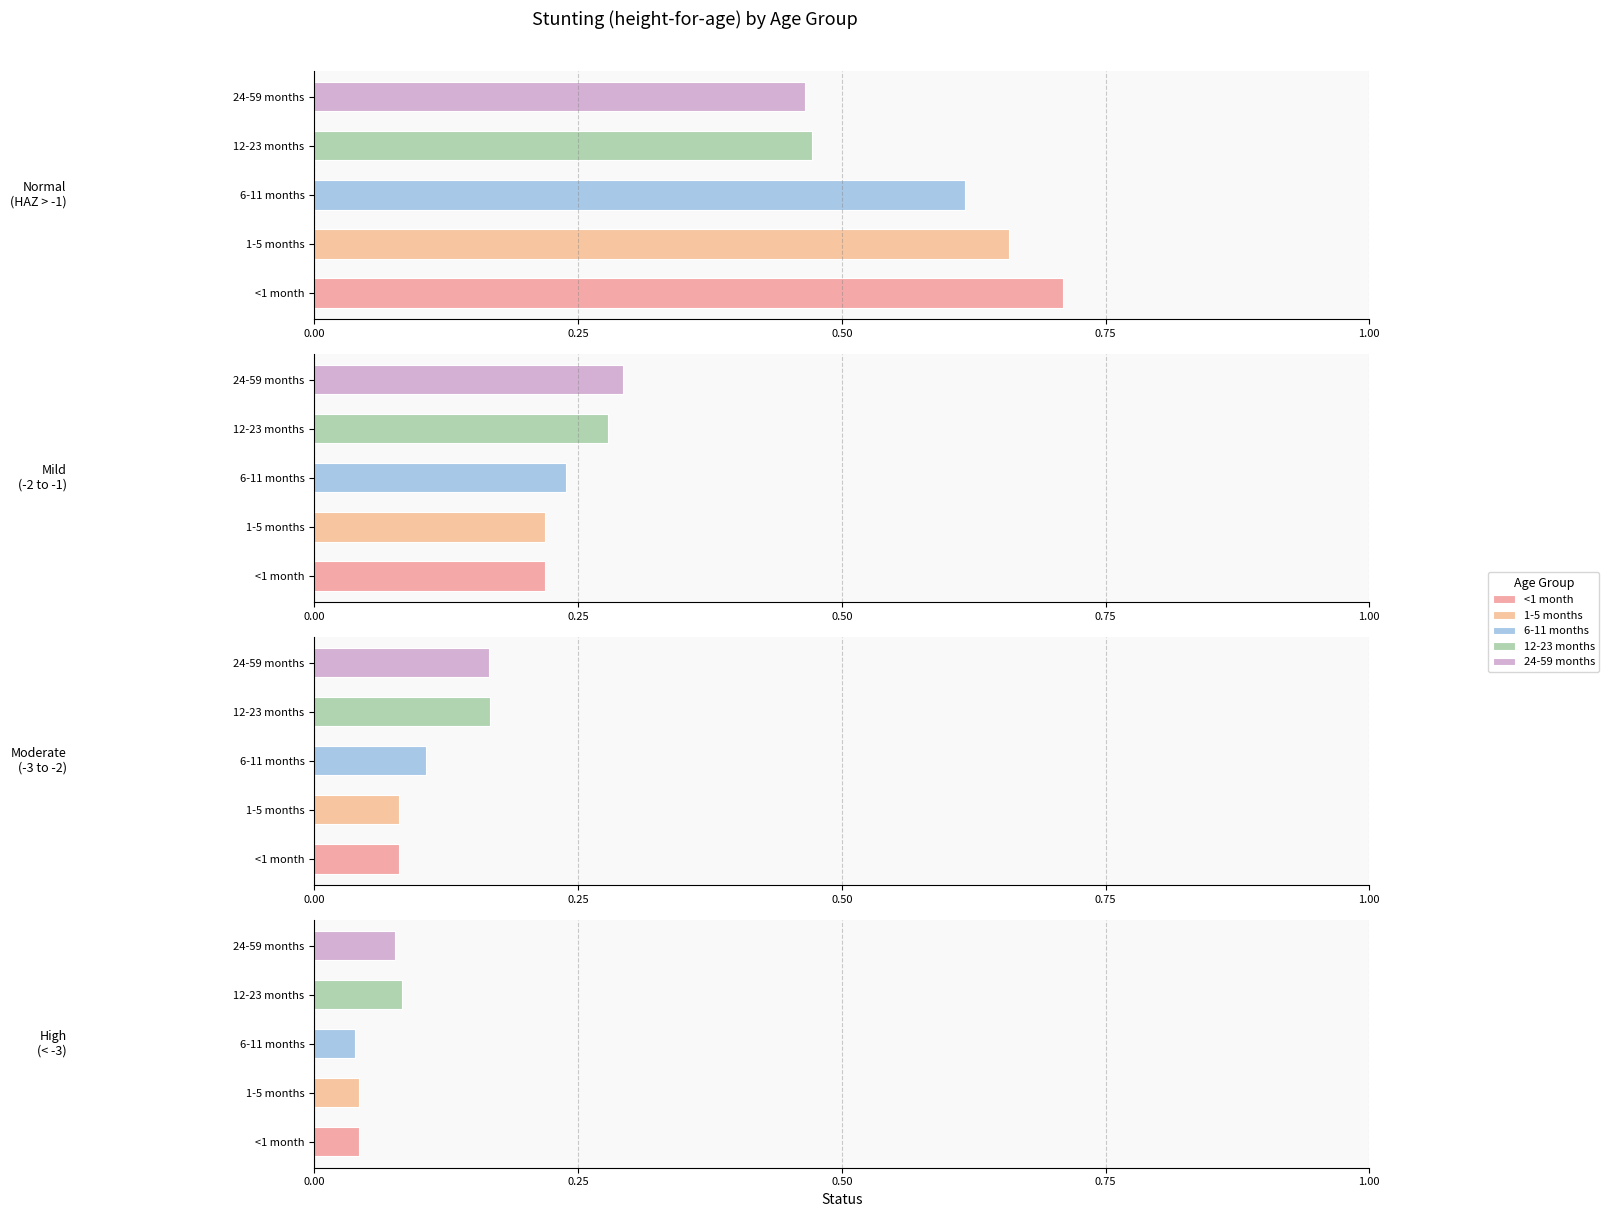

Count the 24-59 months values in the range 0 to 1.

4